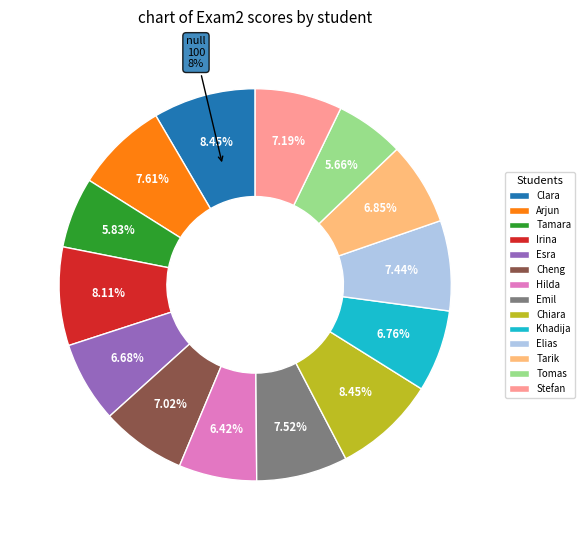

Which has a higher value, Emil or Tamara?

Emil